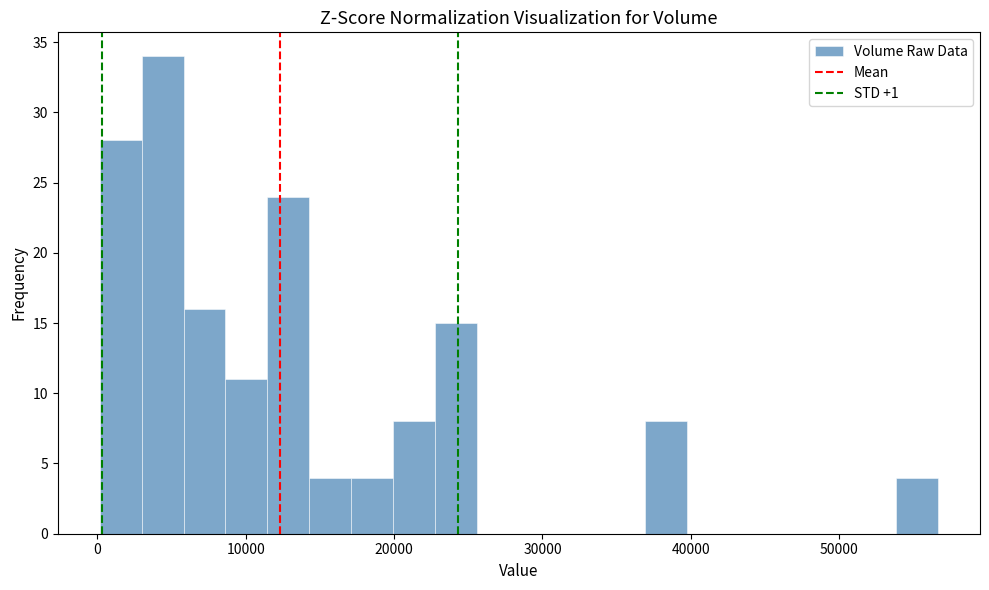

Around what value on the x-axis is the tallest bar? Give the approximate position of its centre, as read against the axis.

4000